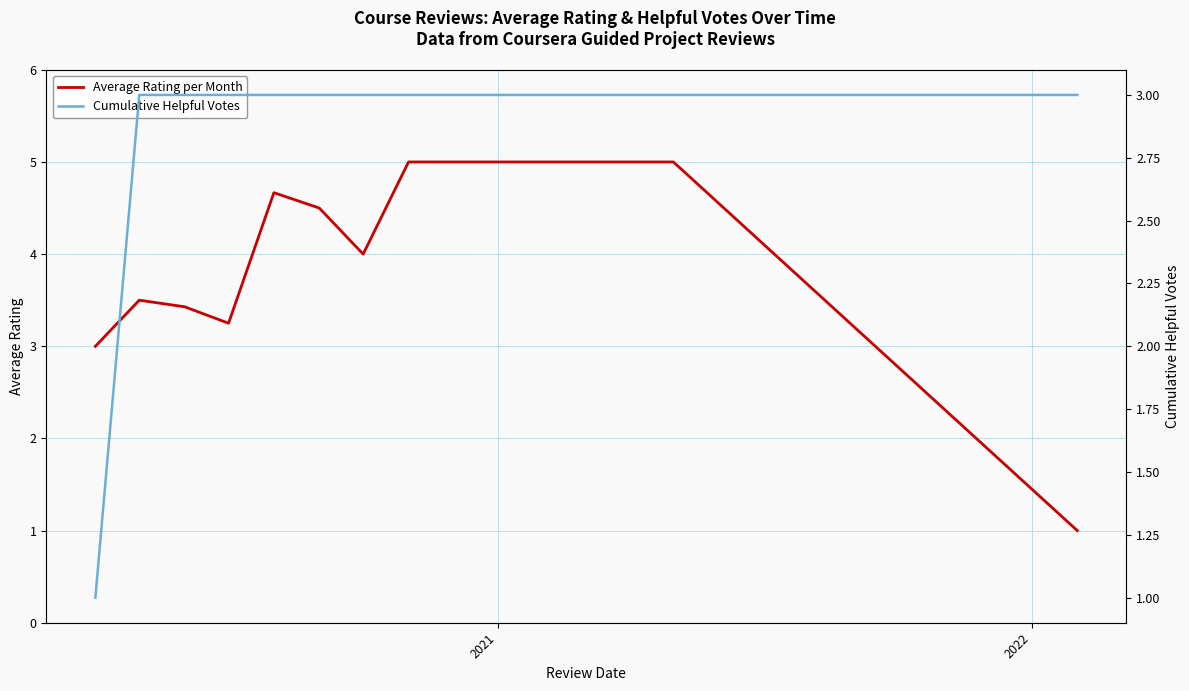

How many interior local valleys does the Average Rating per Month series have?

2